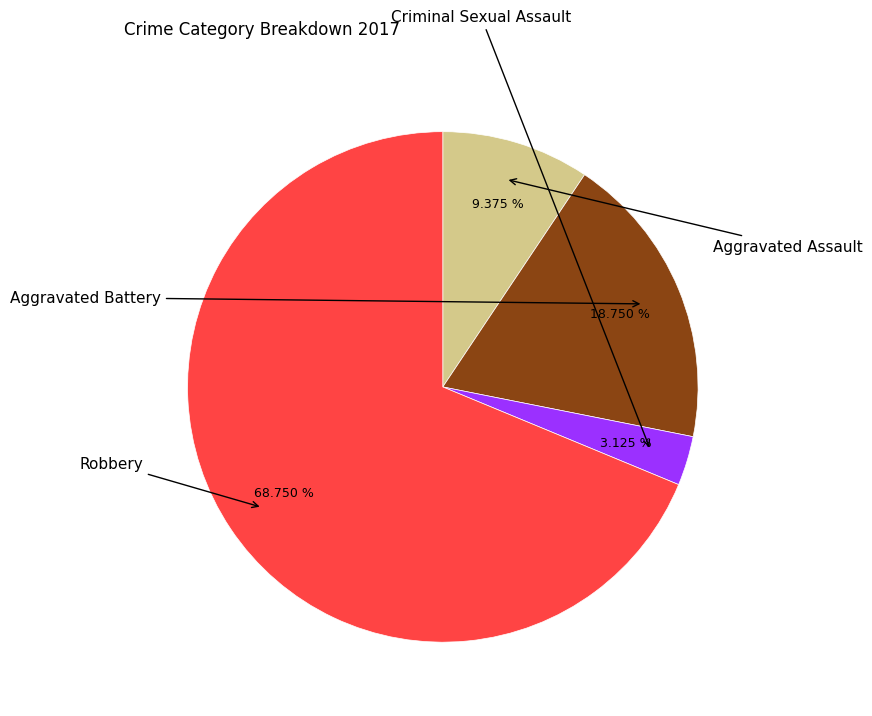

Does any single category account for the majority?

Yes